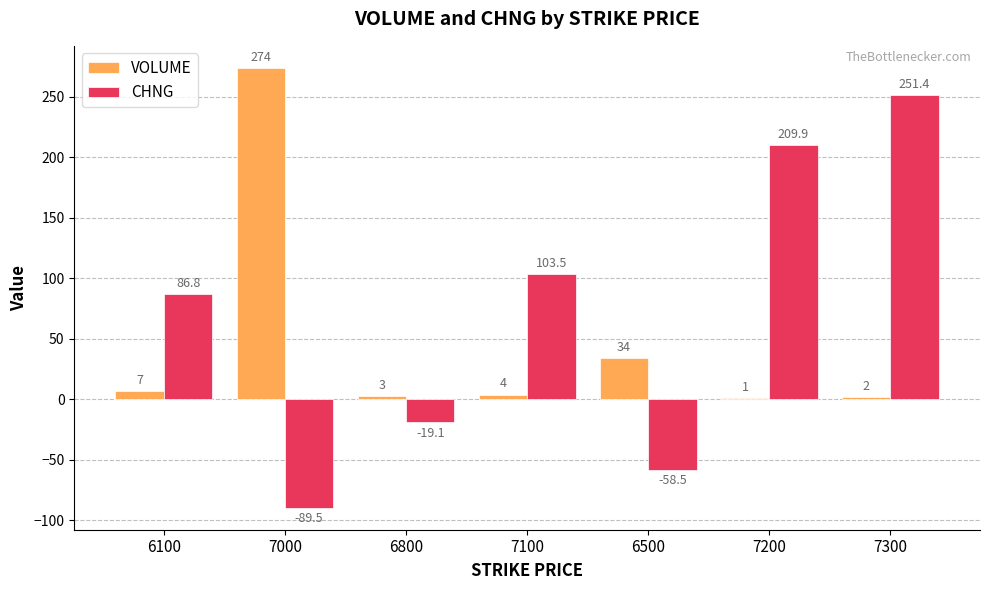

At which label does VOLUME first exceed 4?

6100